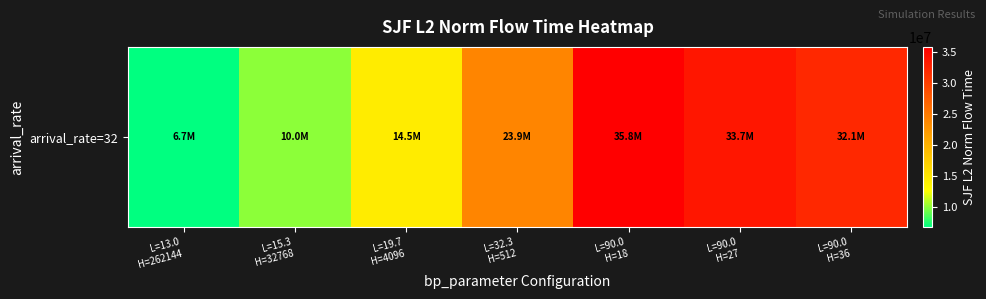

Reading left to right, list all the values displayed in this chart.

L=13.0
H=262144=6749731.4	L=15.3
H=32768=10002895.5	L=19.7
H=4096=14455758.4	L=32.3
H=512=23947363.1	L=90.0
H=18=35837000.0	L=90.0
H=27=33734735.0	L=90.0
H=36=32114531.7